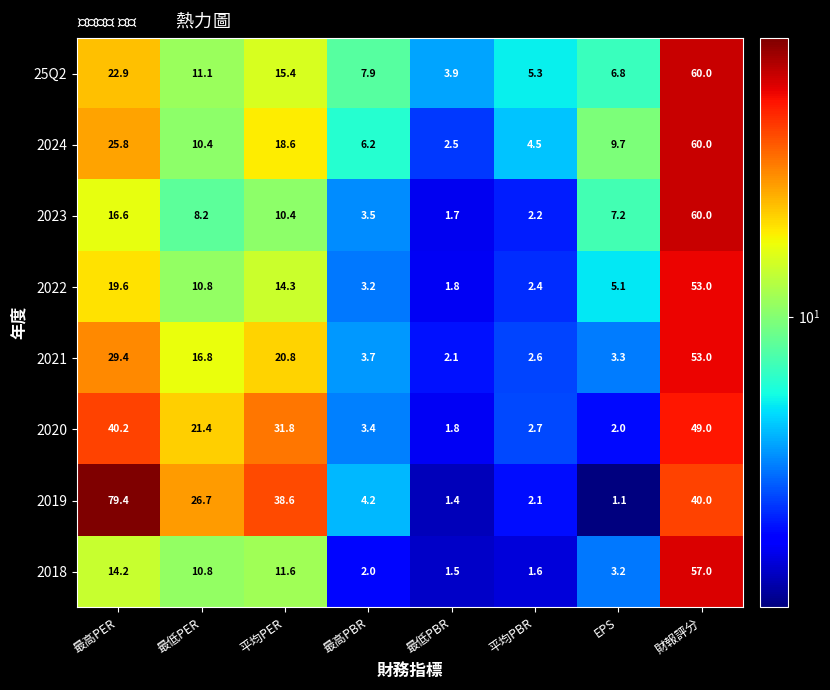

What is the total value across all series at 最低PBR?

16.7